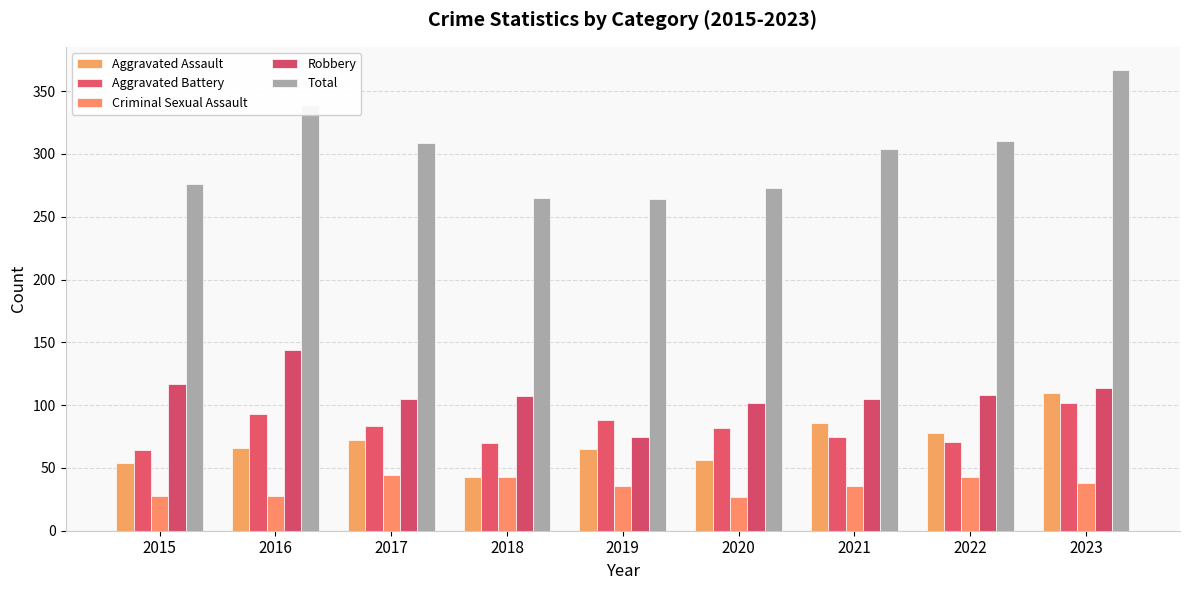

What is the total value across all series at 2016?

670